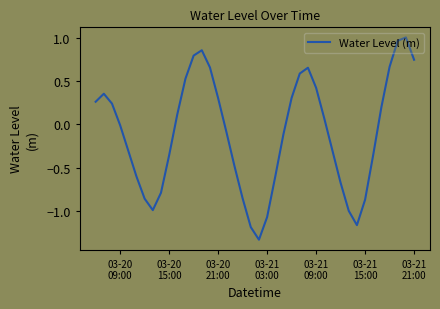

What is the difference between the maximum and minimum values?

2.3